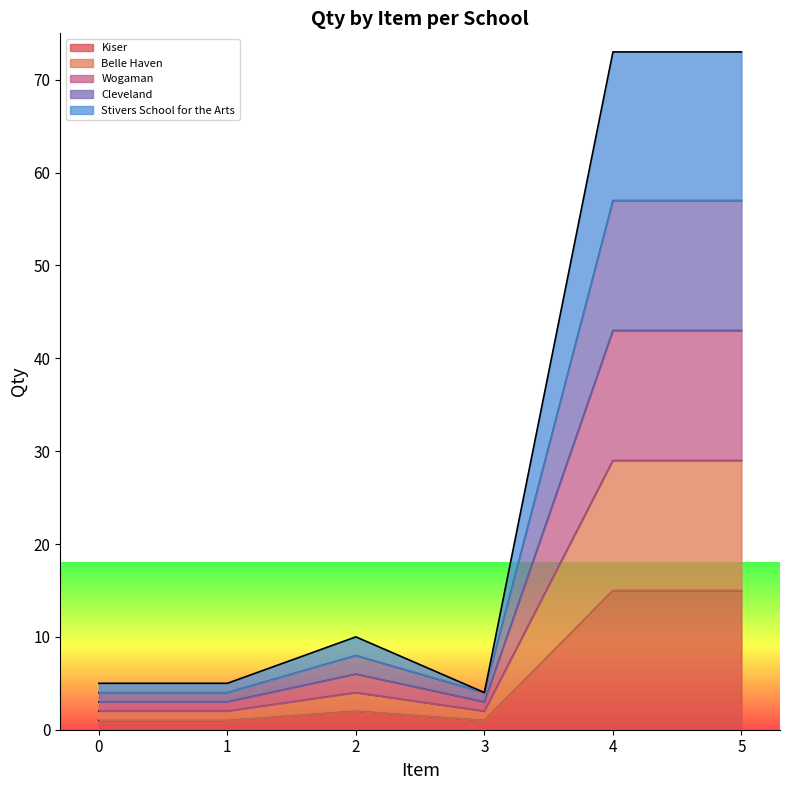

At how many categories does at least one series exceed 51?

2